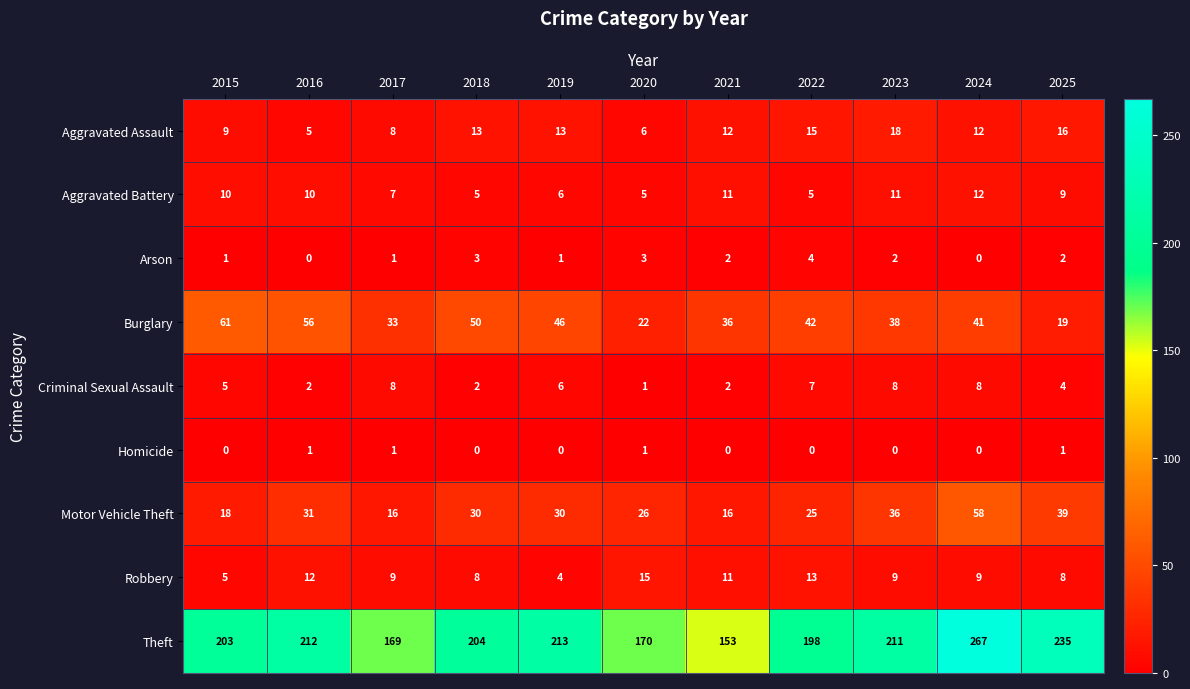

Where does the Theft series first go above 204?

2016